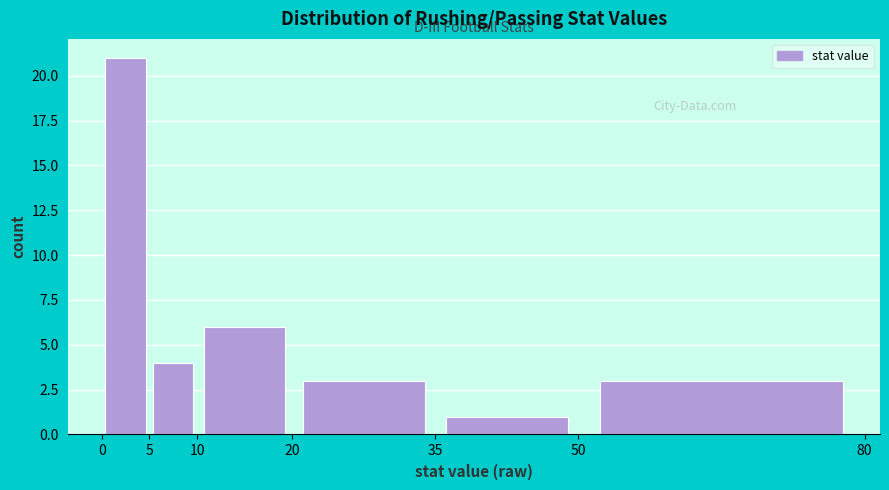

Reading left to right, list every bar in this chart as the range it spans on the x-axis followed by its height. The values are not printed on the chart, so give them approximately, as read against the axis.

0 to 5: 21
5 to 10: 4
10 to 20: 6
20 to 35: 3
35 to 50: 1
50 to 80: 3